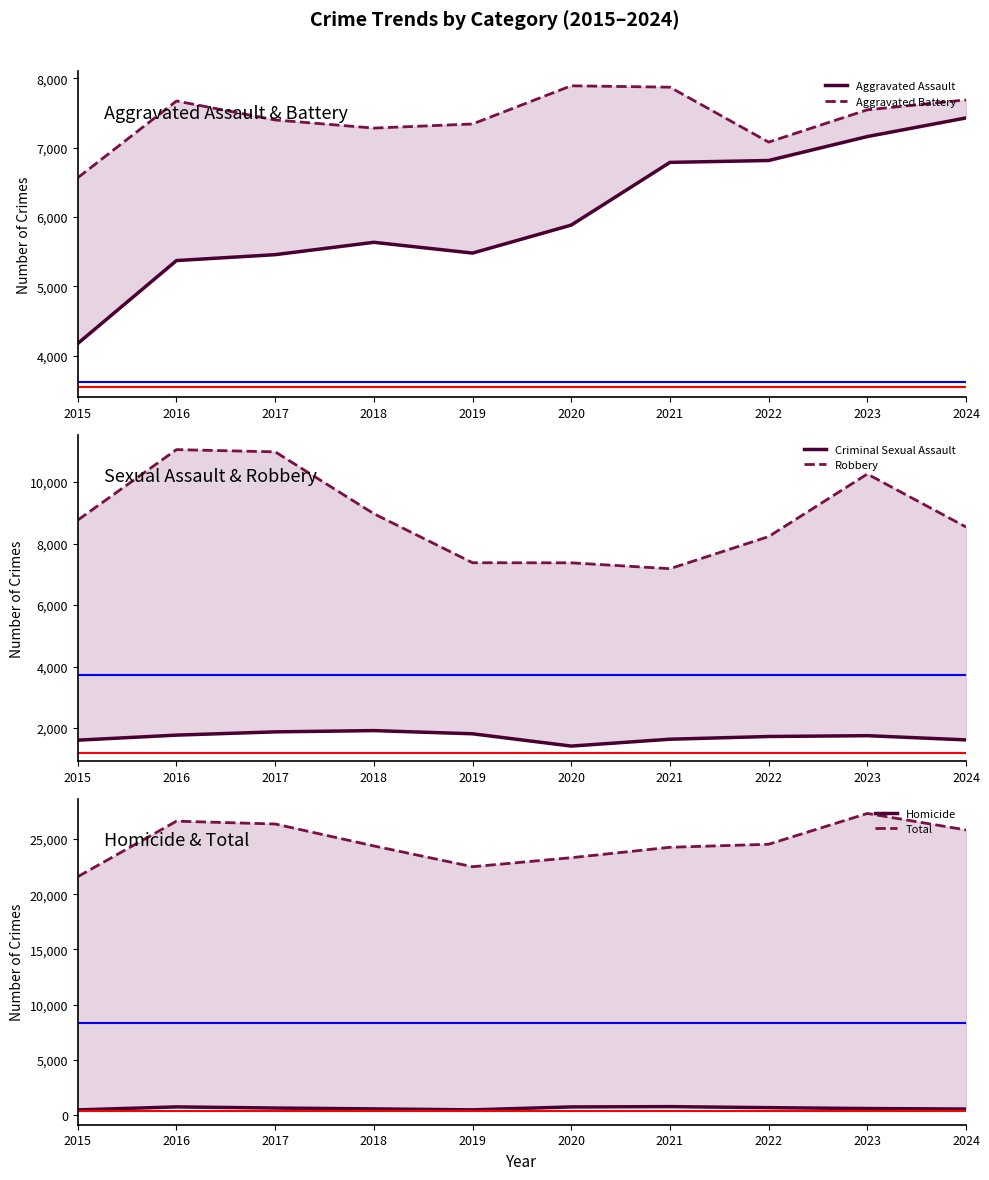

What is the difference between the maximum and second lowest values in the Aggravated Assault series?

2054